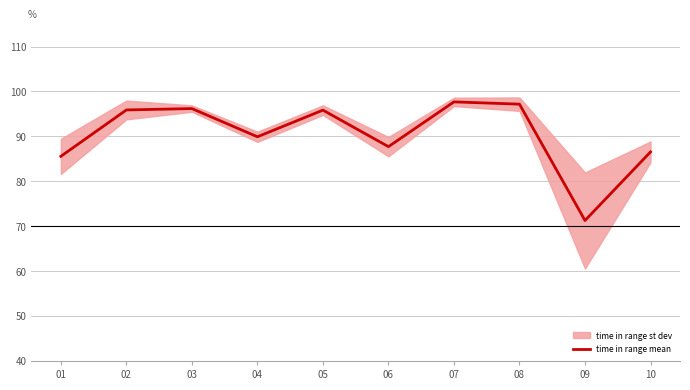

Reading left to right, transcribe all the data shown in this chart.

01=85.6	02=95.9	03=96.2	04=89.9	05=95.8	06=87.7	07=97.7	08=97.2	09=71.3	10=86.5